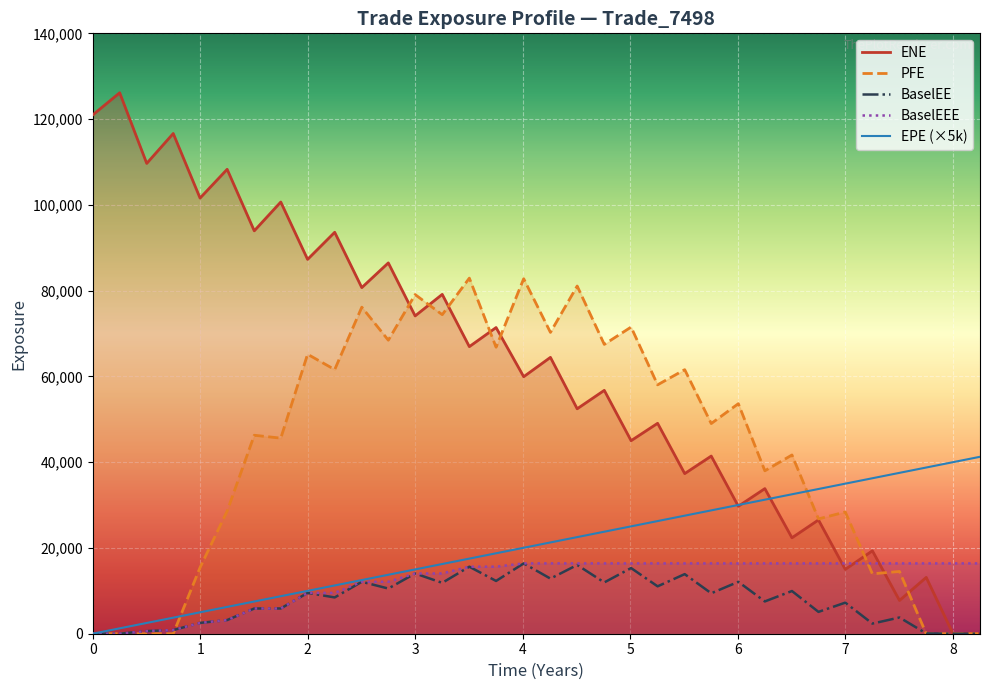

What are all the series names shown in the legend?

ENE, PFE, BaselEE, BaselEEE, EPE (×5k)